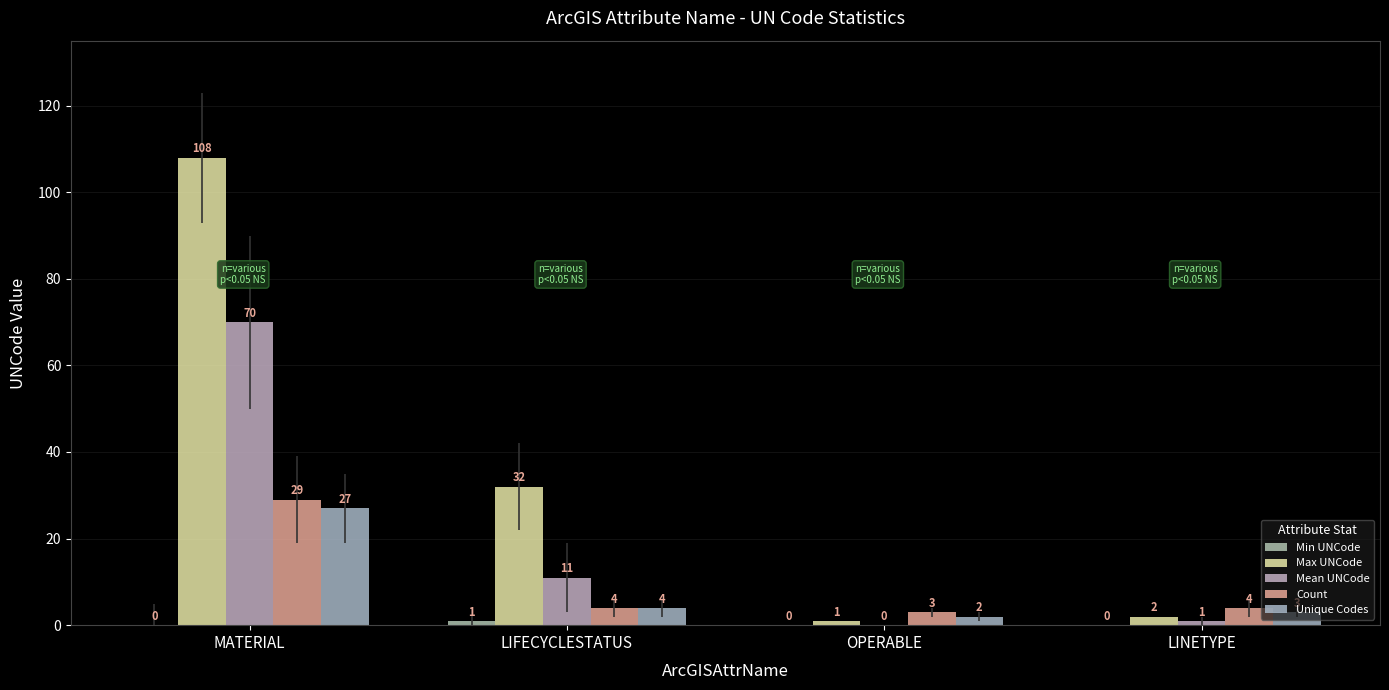

Reading right to left, what are all the values shown in this chart?

Min UNCode: LINETYPE=0	OPERABLE=0	LIFECYCLESTATUS=1	MATERIAL=0
Max UNCode: LINETYPE=2	OPERABLE=1	LIFECYCLESTATUS=32	MATERIAL=108
Mean UNCode: LINETYPE=1	OPERABLE=0	LIFECYCLESTATUS=11	MATERIAL=70
Count: LINETYPE=4	OPERABLE=3	LIFECYCLESTATUS=4	MATERIAL=29
Unique Codes: LINETYPE=3	OPERABLE=2	LIFECYCLESTATUS=4	MATERIAL=27